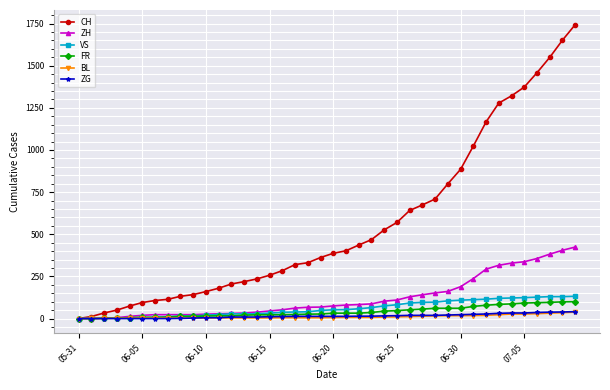

Which series has the widest spread of values?

CH